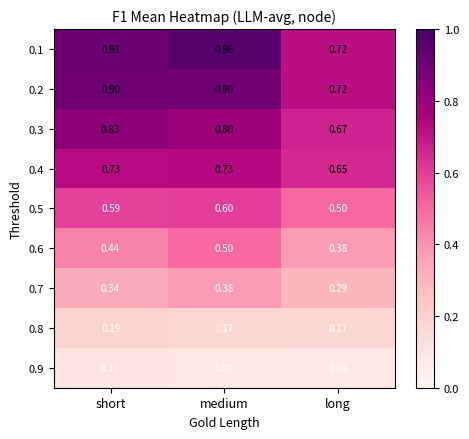

List the labels in order of 0.6 value, smallest first.

long, short, medium